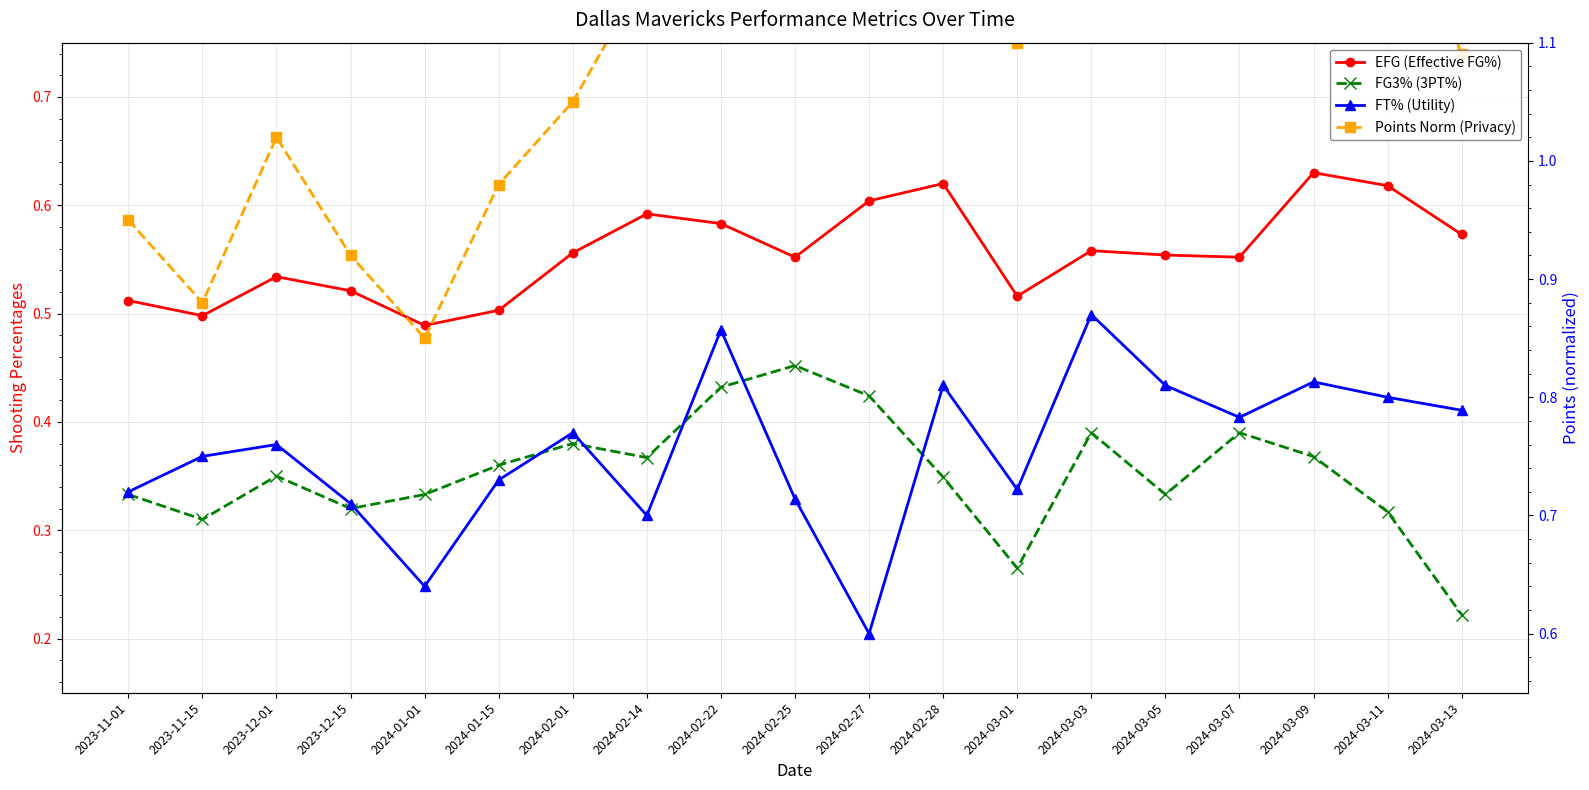

What are all the series names shown in the legend?

EFG (Effective FG%), FG3% (3PT%), FT% (Utility), Points Norm (Privacy)